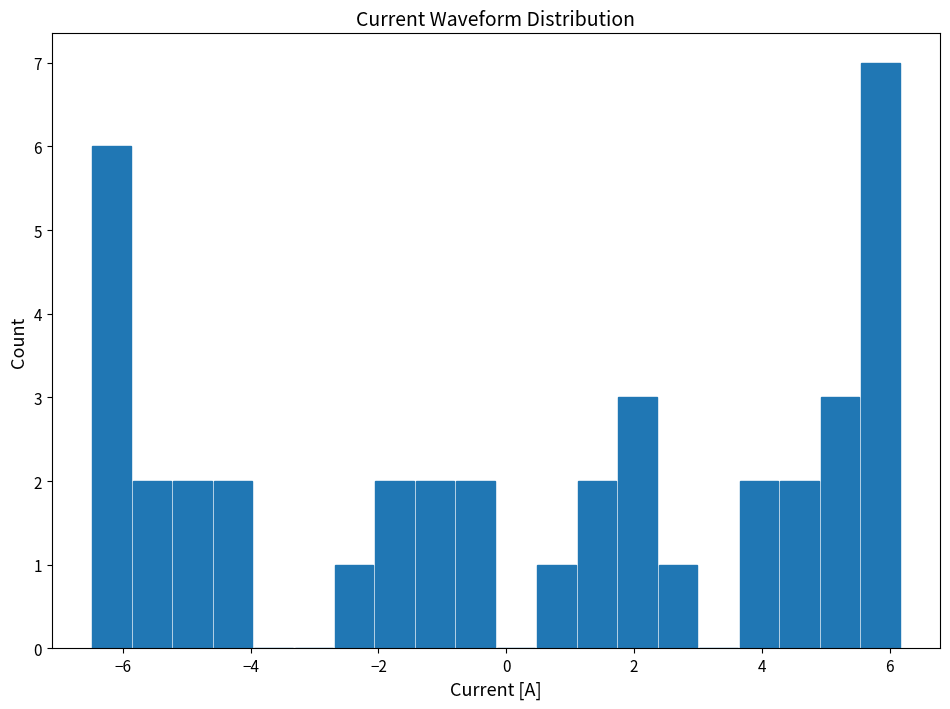

Around what value on the x-axis is the tallest bar? Give the approximate position of its centre, as read against the axis.

5.8